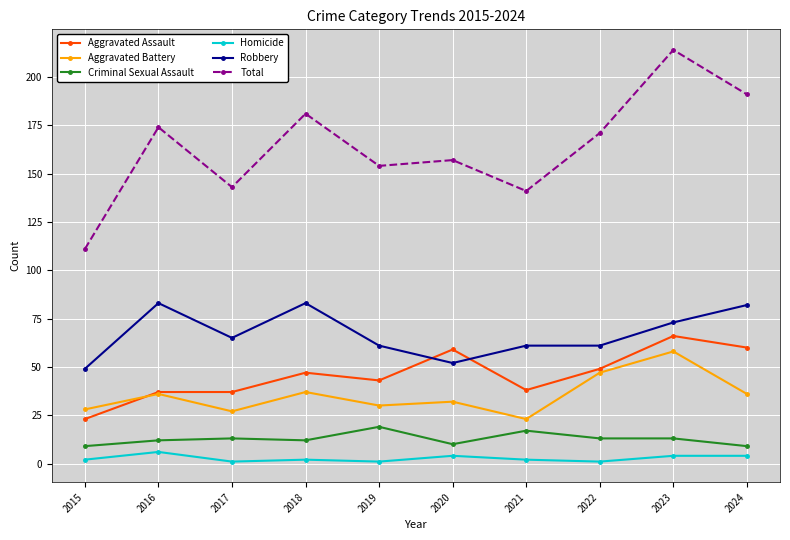

Reading right to left, extract all data points from this chart.

Aggravated Assault: 2024=60	2023=66	2022=49	2021=38	2020=59	2019=43	2018=47	2017=37	2016=37	2015=23
Aggravated Battery: 2024=36	2023=58	2022=47	2021=23	2020=32	2019=30	2018=37	2017=27	2016=36	2015=28
Criminal Sexual Assault: 2024=9	2023=13	2022=13	2021=17	2020=10	2019=19	2018=12	2017=13	2016=12	2015=9
Homicide: 2024=4	2023=4	2022=1	2021=2	2020=4	2019=1	2018=2	2017=1	2016=6	2015=2
Robbery: 2024=82	2023=73	2022=61	2021=61	2020=52	2019=61	2018=83	2017=65	2016=83	2015=49
Total: 2024=191	2023=214	2022=171	2021=141	2020=157	2019=154	2018=181	2017=143	2016=174	2015=111